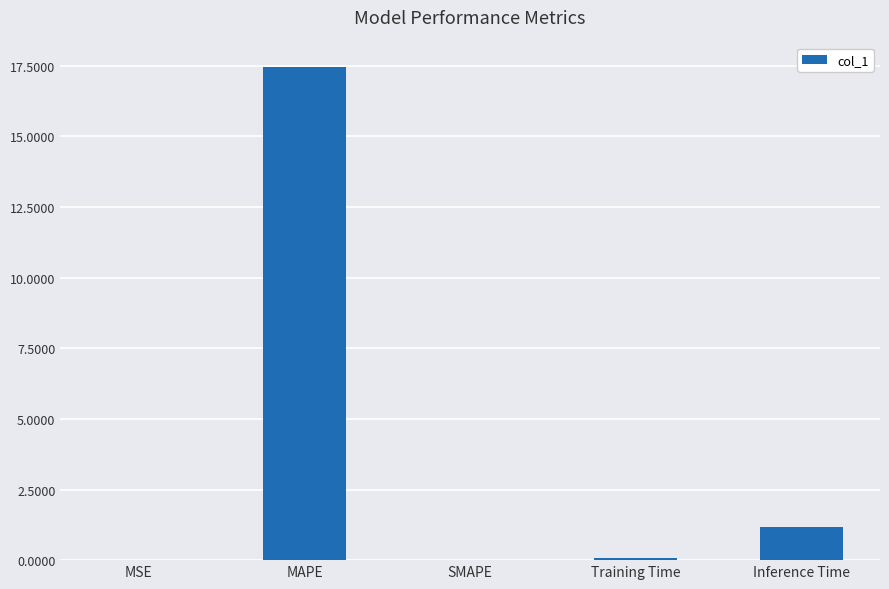

True or false: the data shows 9.8 at MAPE.

False